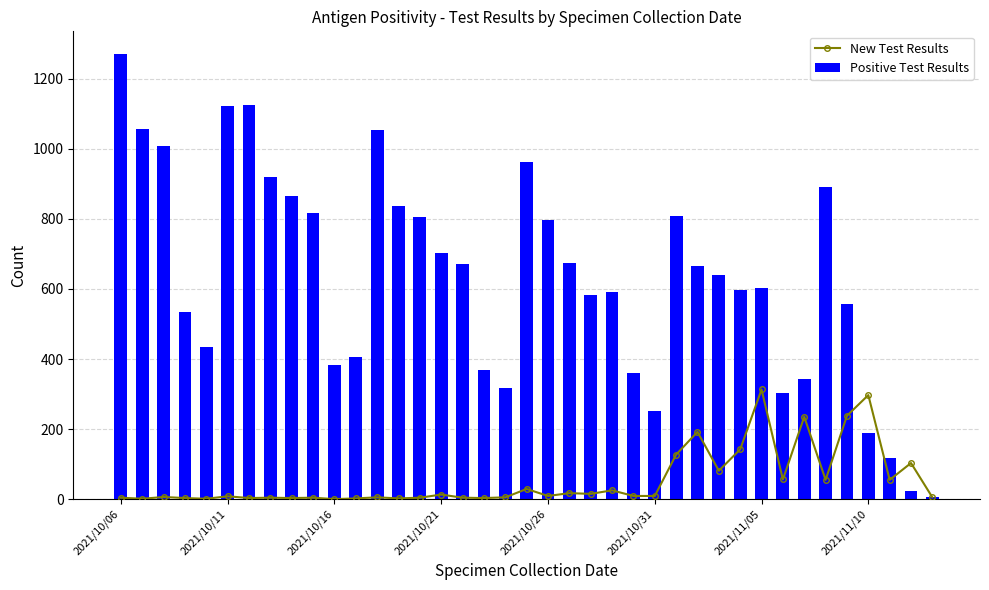

Rank the series by their maximum value, from highest to lowest.

Positive Test Results, New Test Results